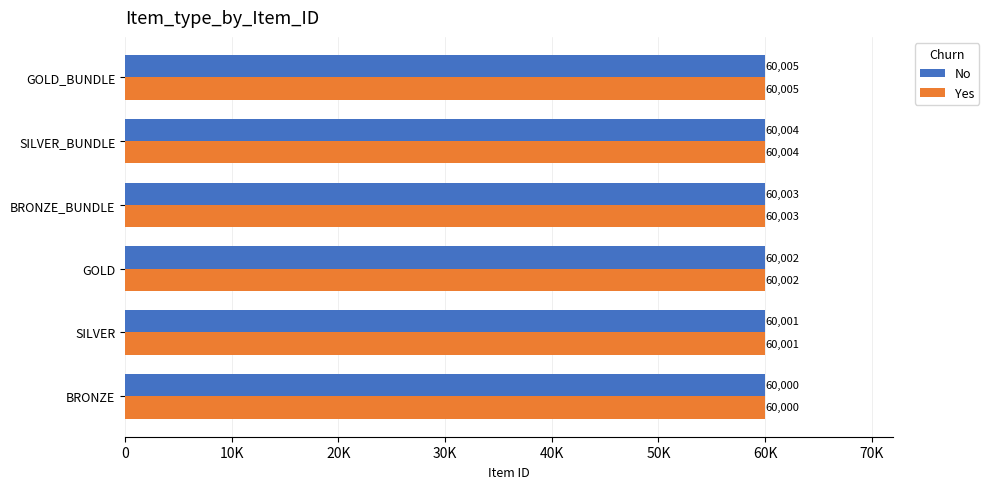

What are all the series names shown in the legend?

No, Yes